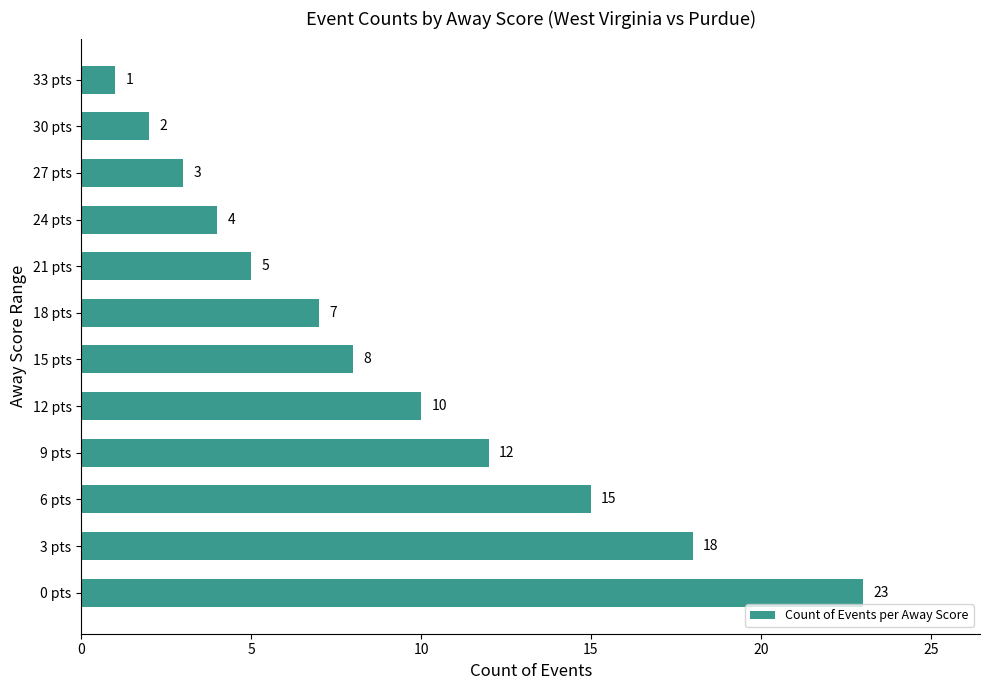

What is the smallest value displayed?

1